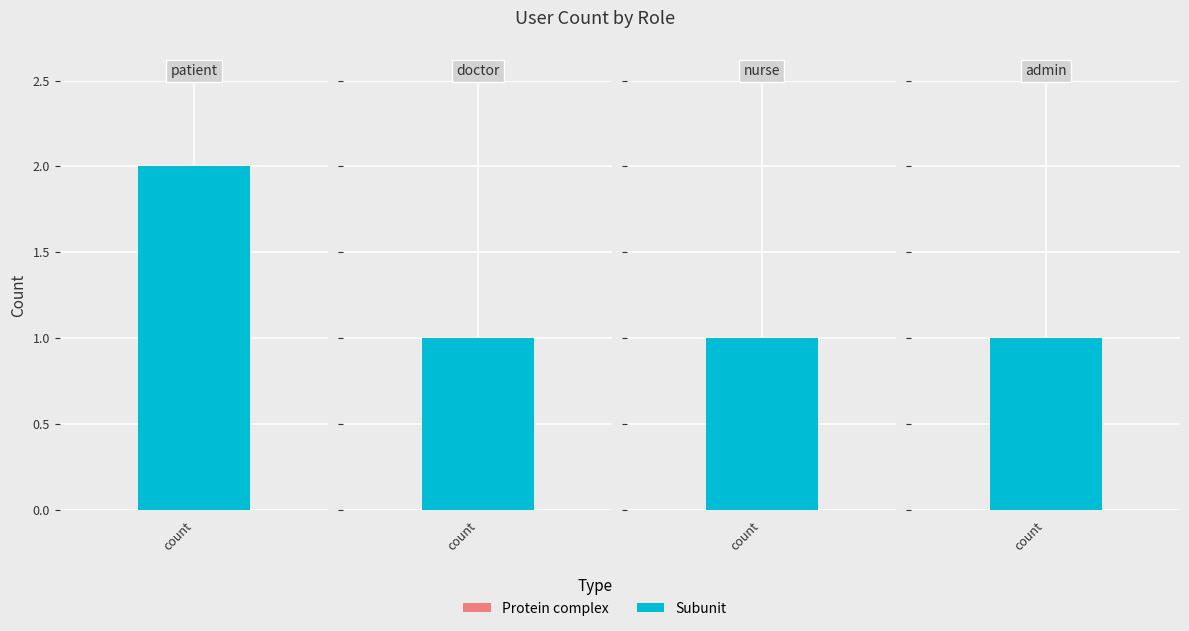

What position from the right is admin?

1